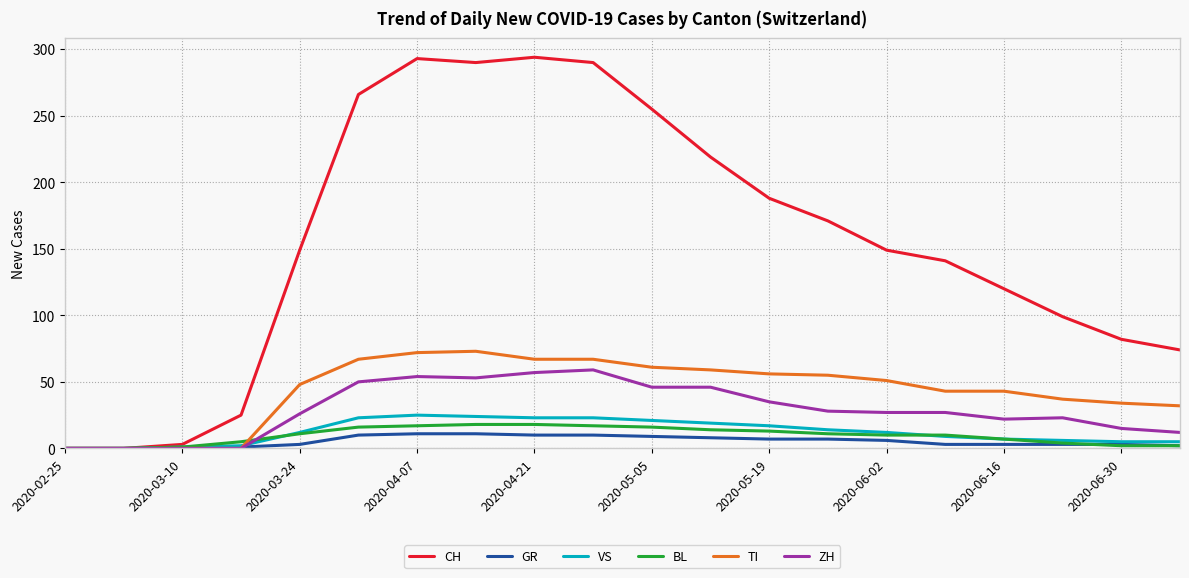

What are all the series names shown in the legend?

CH, GR, VS, BL, TI, ZH